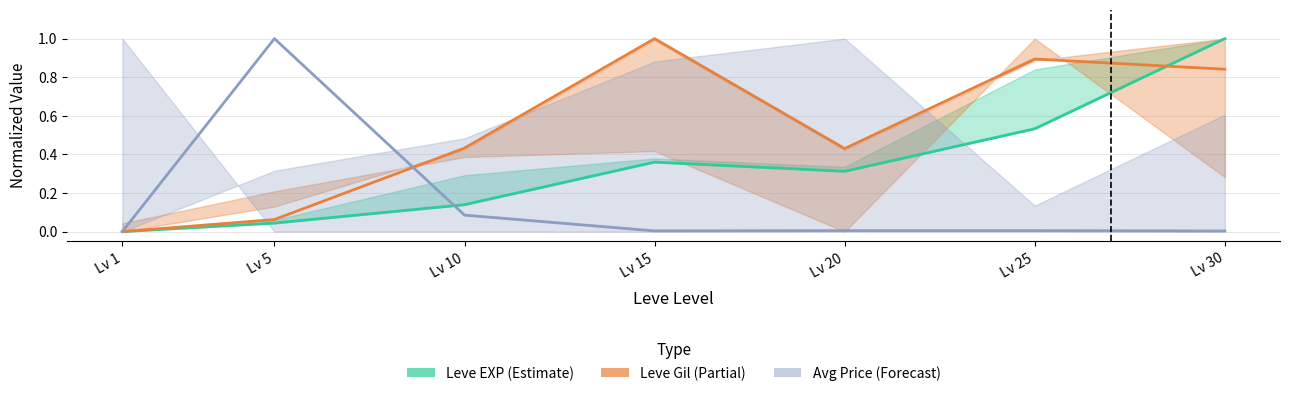

What is the total value across all series at Lv 10?

0.7